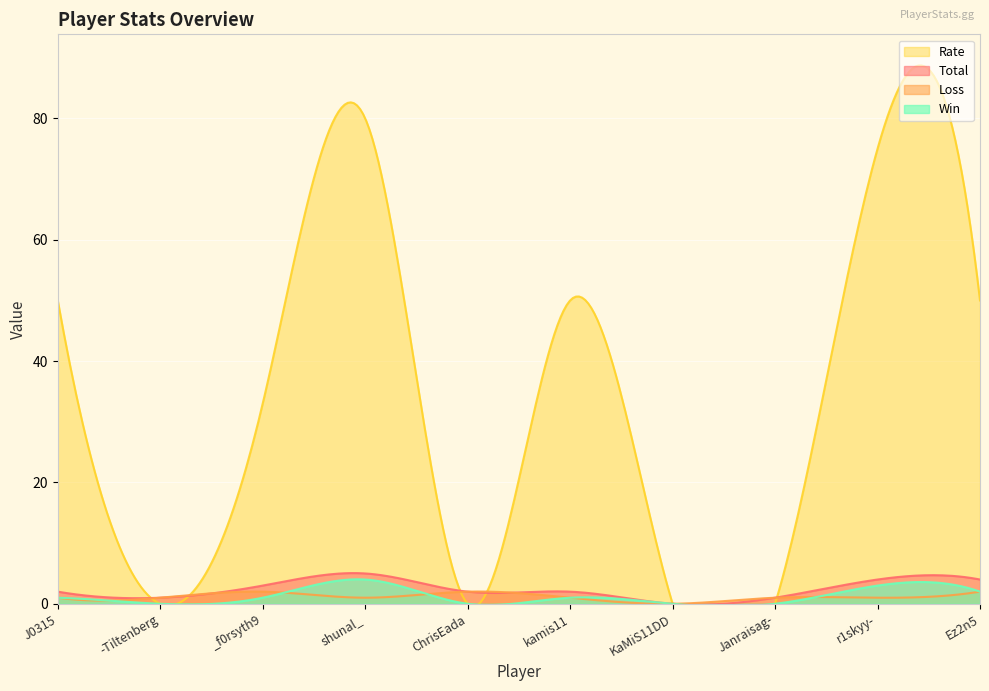

True or false: Loss and Total intersect in this chart.

False